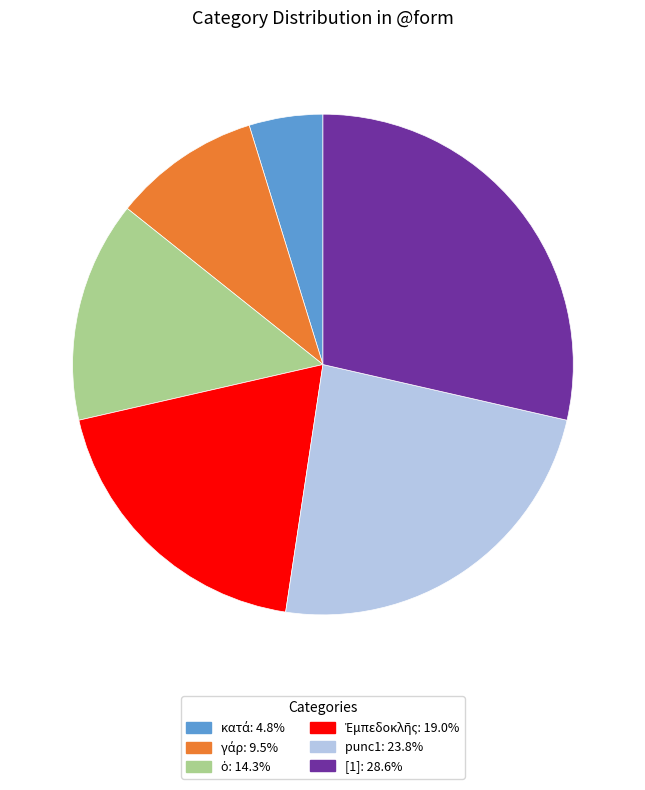

Is there a majority slice in this chart?

No